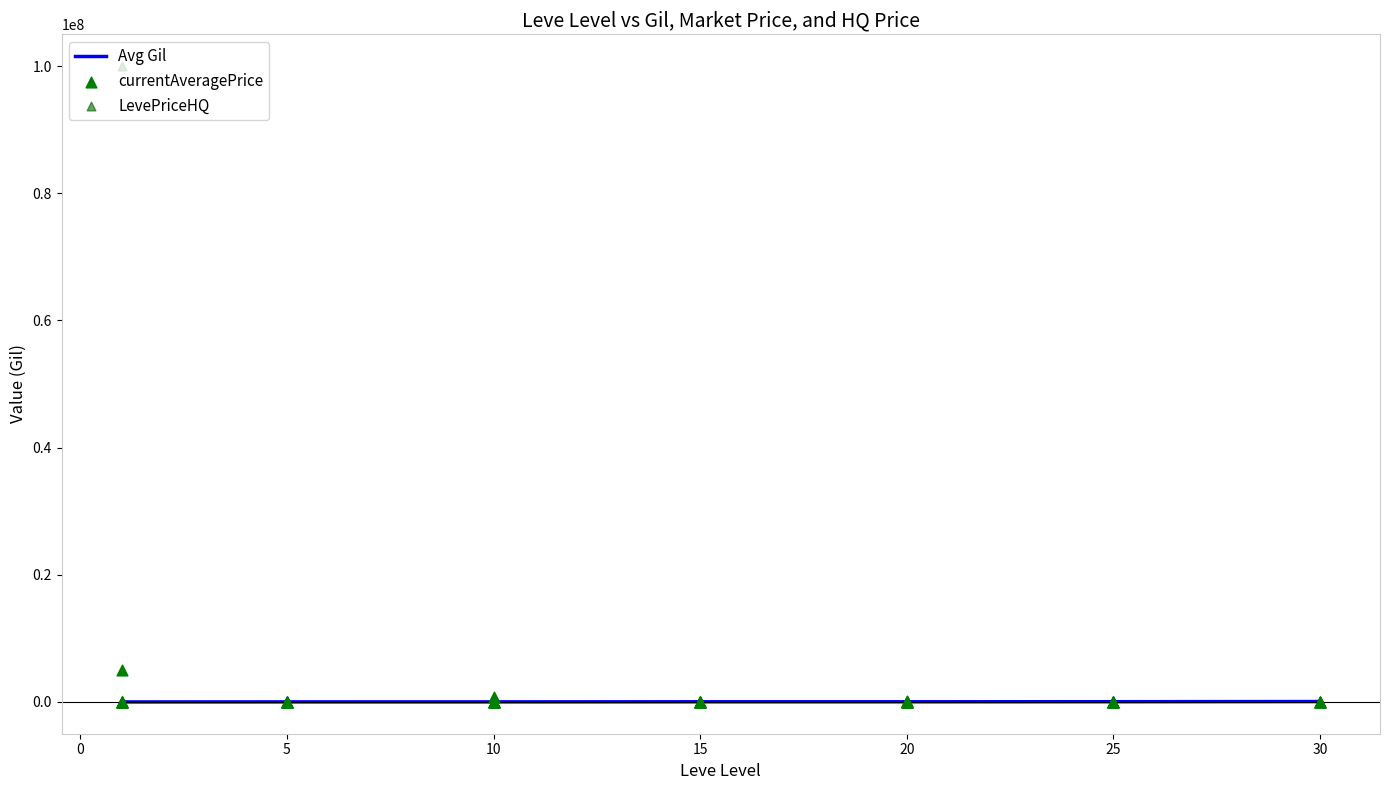

Which series reaches the minimum Y coordinate?

currentAveragePrice